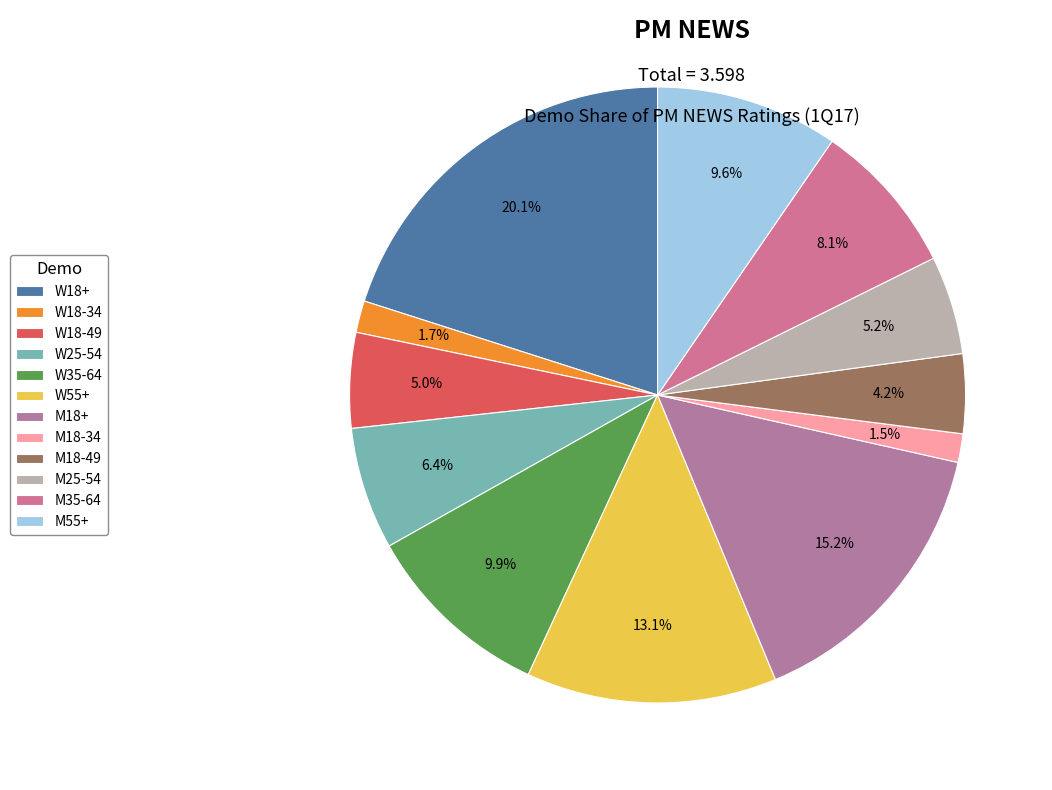

Rank the categories by value from highest to lowest.

W18+, M18+, W55+, W35-64, M55+, M35-64, W25-54, M25-54, W18-49, M18-49, W18-34, M18-34